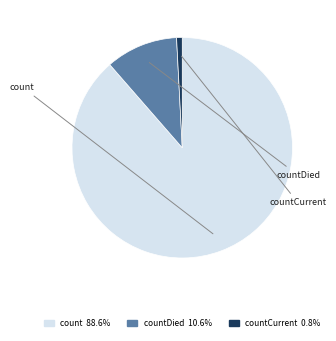

Is there a majority slice in this chart?

Yes